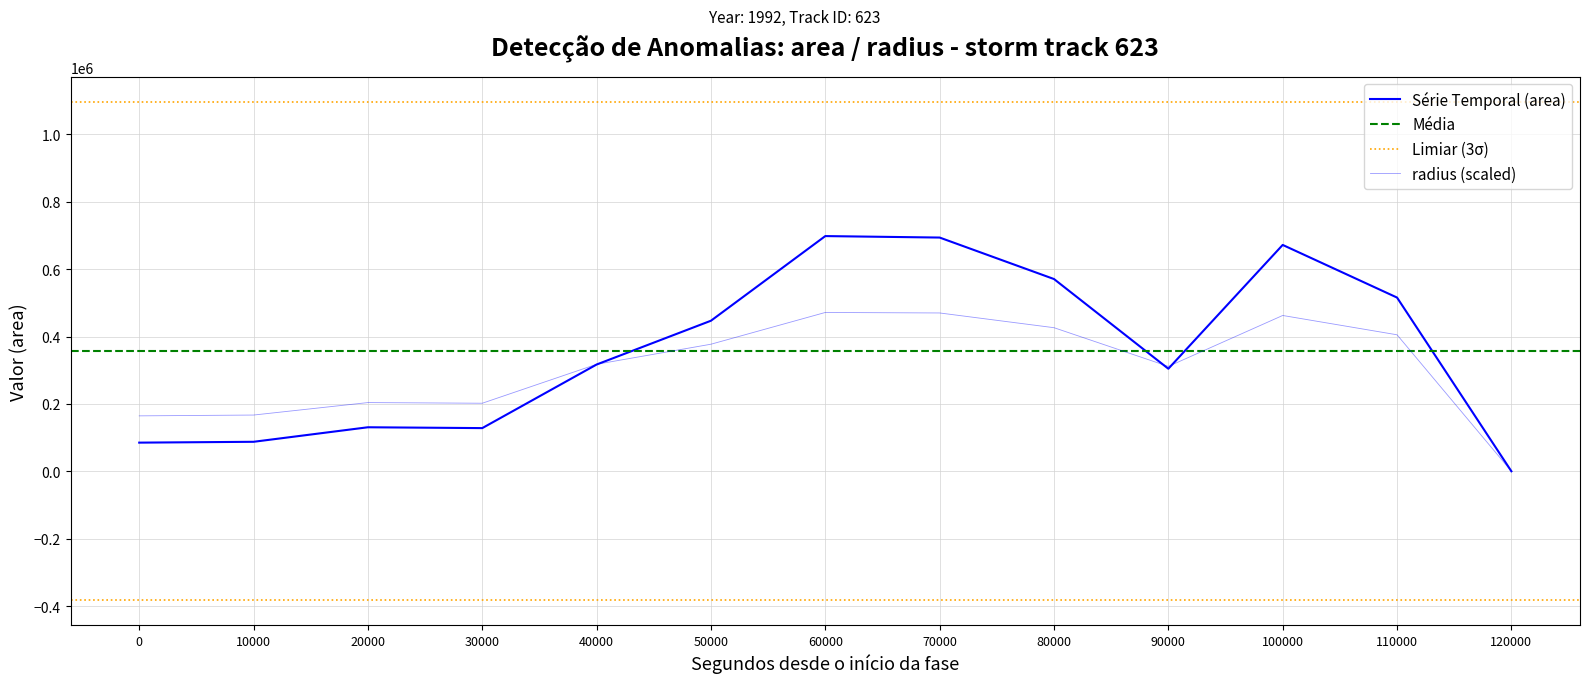

Does the chart display data point markers on the line(s)?

No